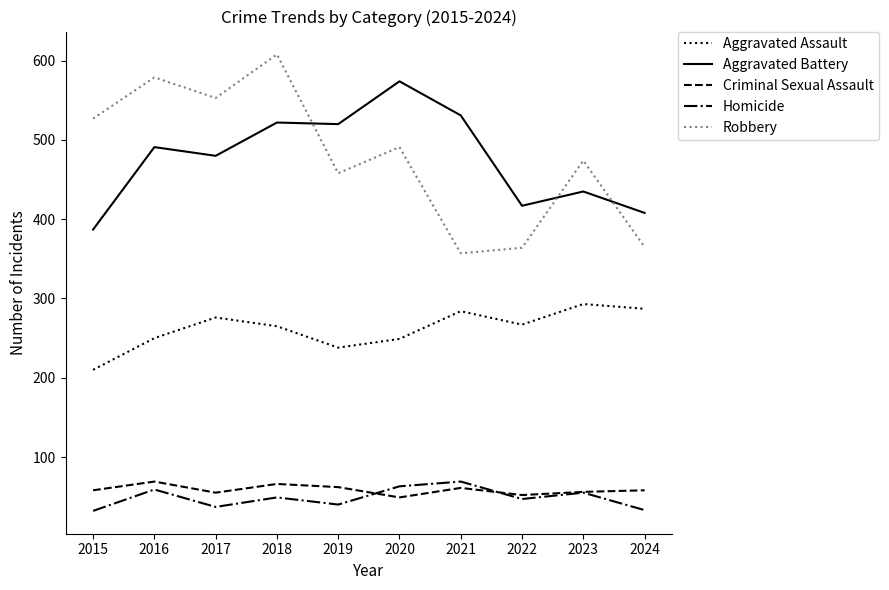

What are all the series names shown in the legend?

Aggravated Assault, Aggravated Battery, Criminal Sexual Assault, Homicide, Robbery